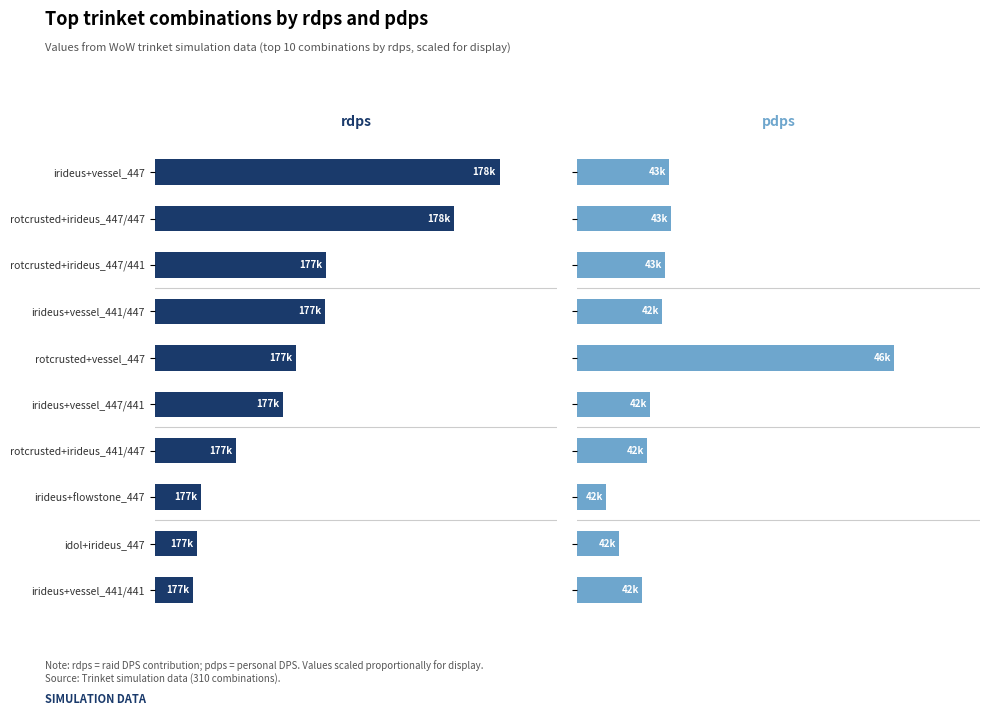

What is the difference between the second highest and minimum values in the rdps series?

68.1